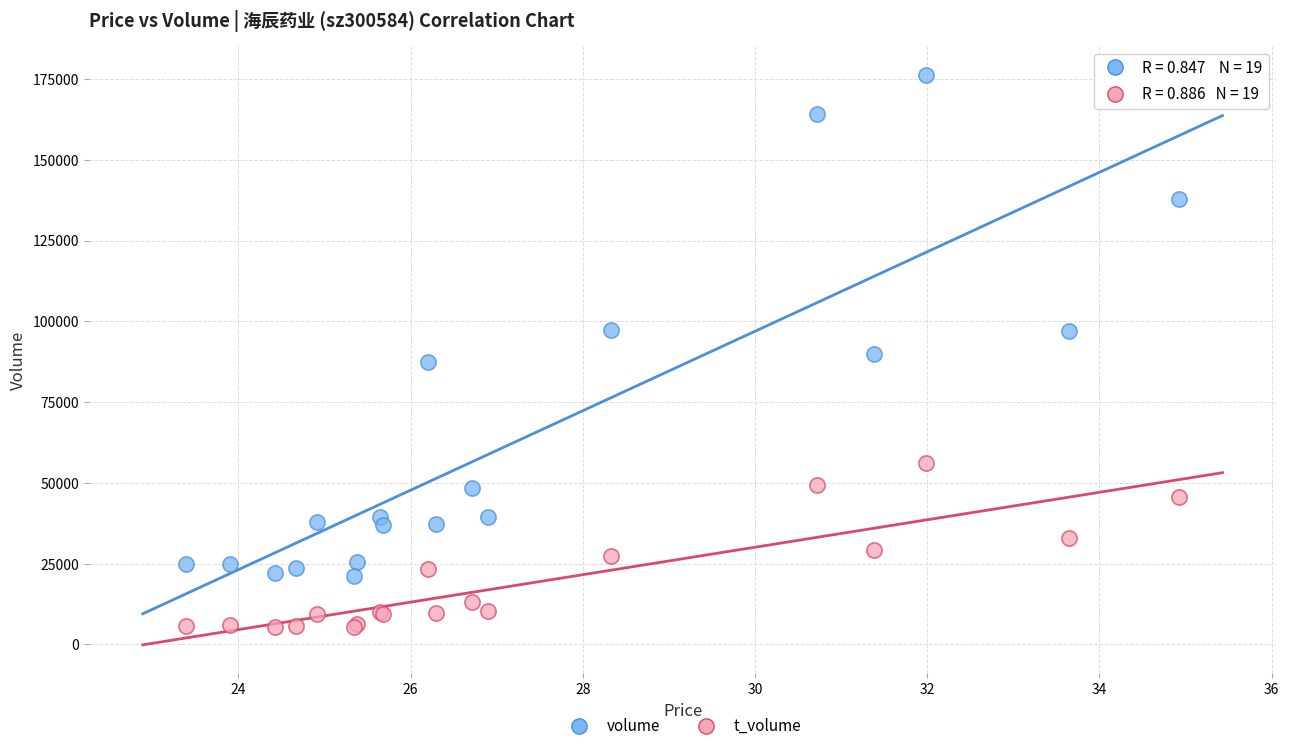

What are all the series names shown in the legend?

volume, t_volume